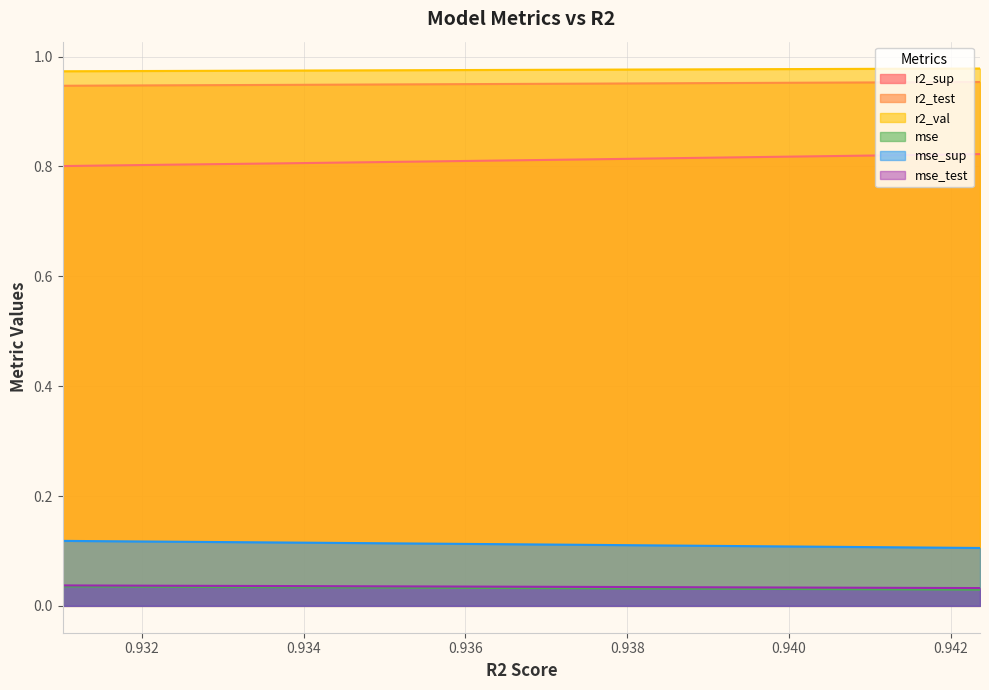

True or false: mse and r2_test intersect in this chart.

False